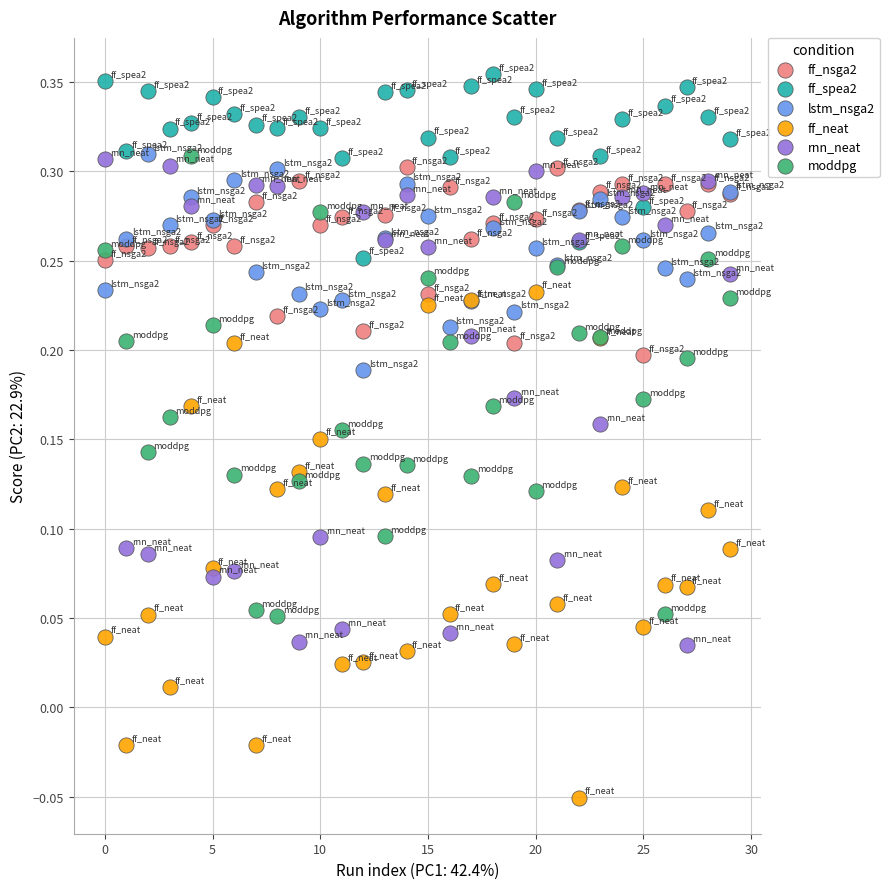

Which series has the largest Y range (max minus min)?

ff_neat